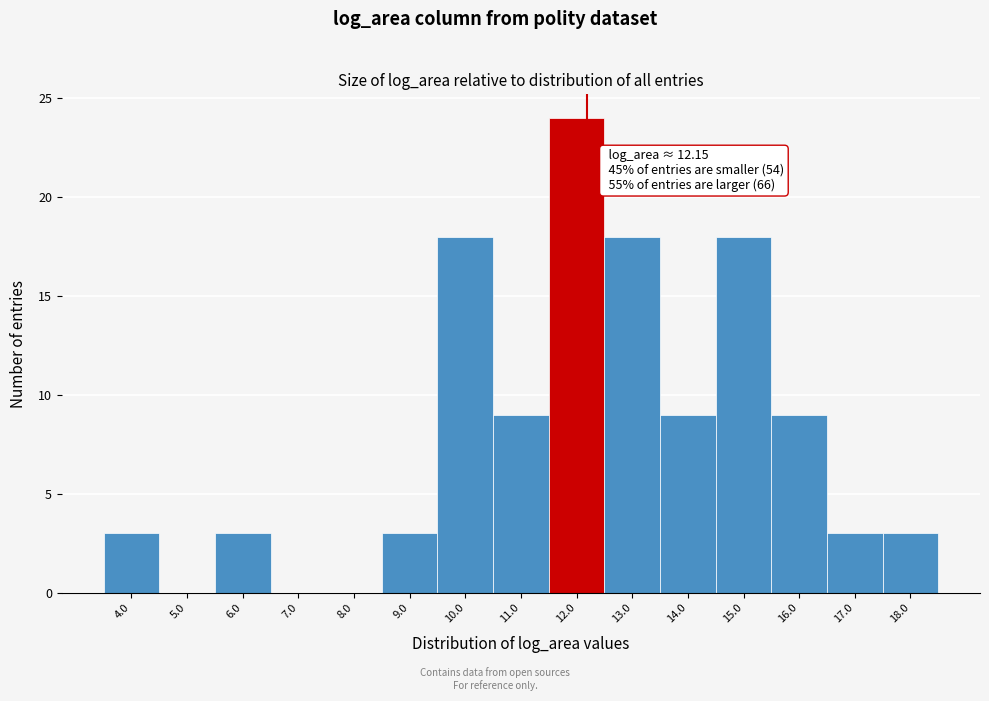

Which range on the x-axis has the tallest bar?

11.5 to 12.5